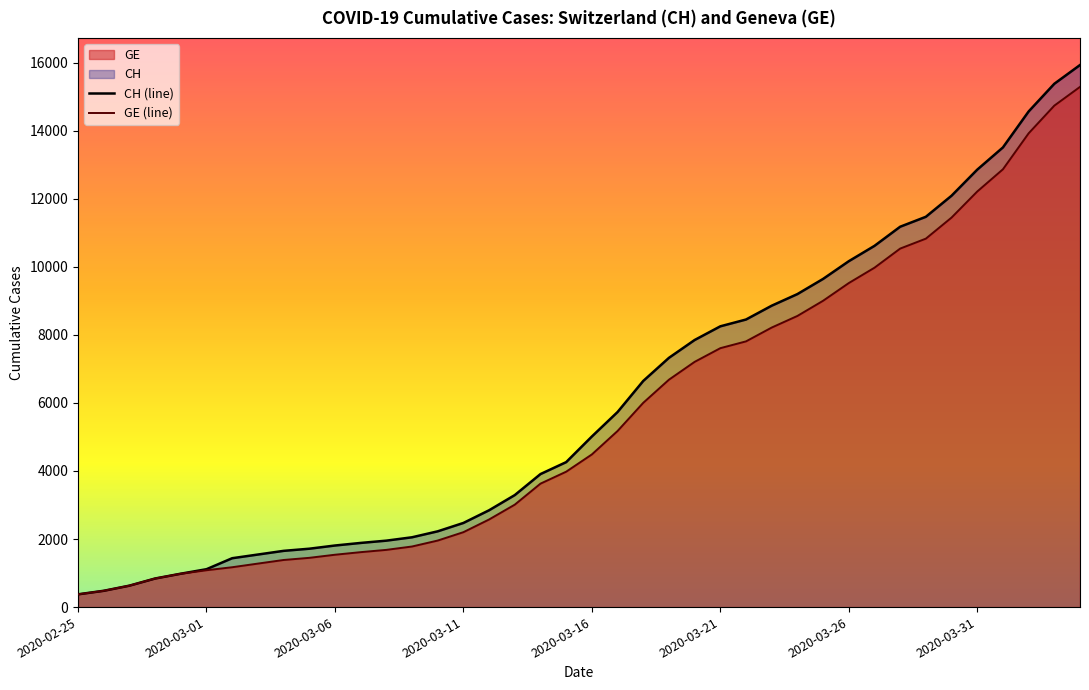

How many distinct data groups are displayed?

2